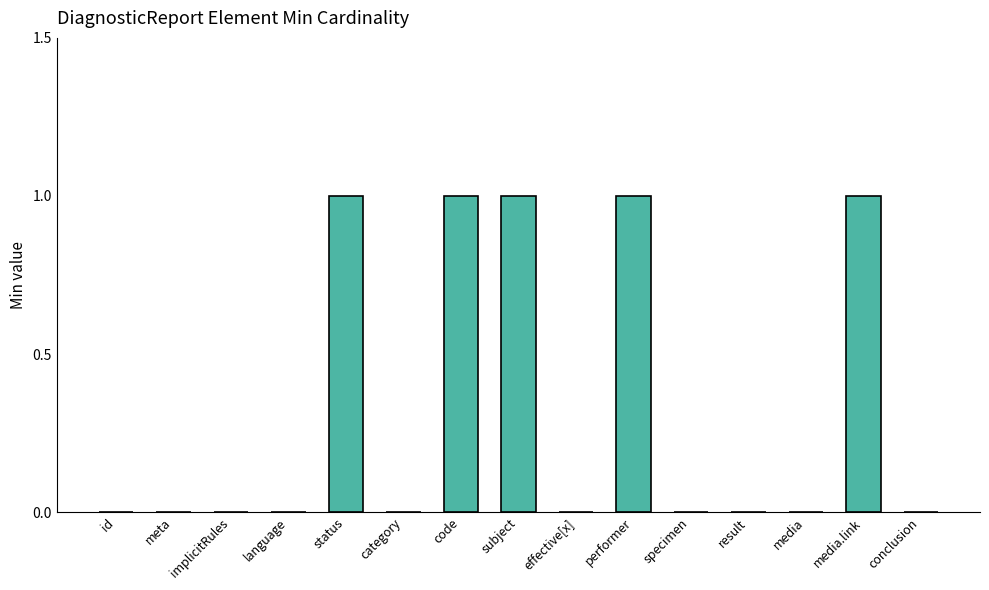

The value at subject is 2. True or false?

False